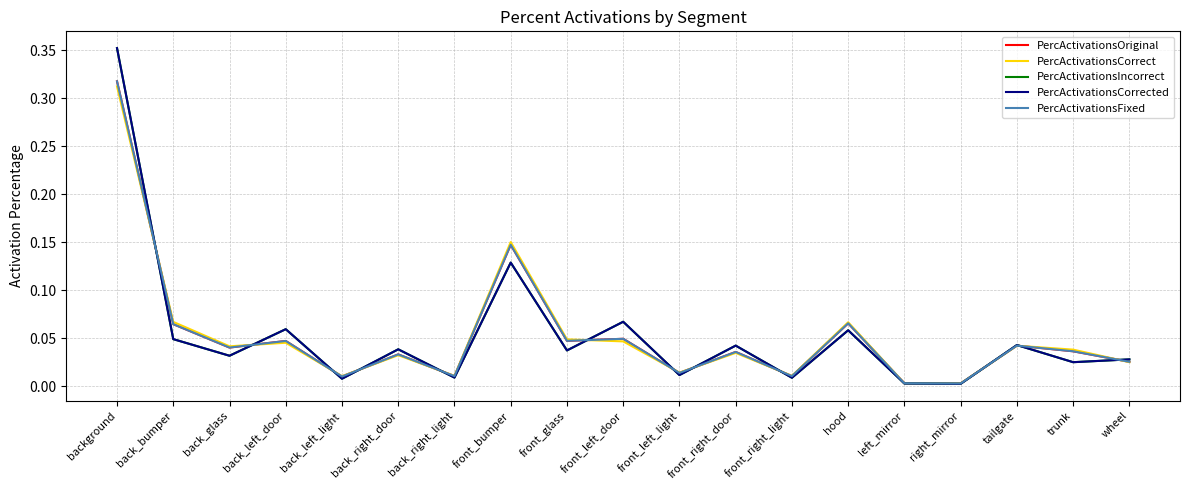

Rank the categories by PercActivationsCorrected value from lowest to highest.

right_mirror, left_mirror, back_left_light, front_right_light, back_right_light, front_left_light, trunk, wheel, back_glass, front_glass, back_right_door, front_right_door, tailgate, back_bumper, hood, back_left_door, front_left_door, front_bumper, background